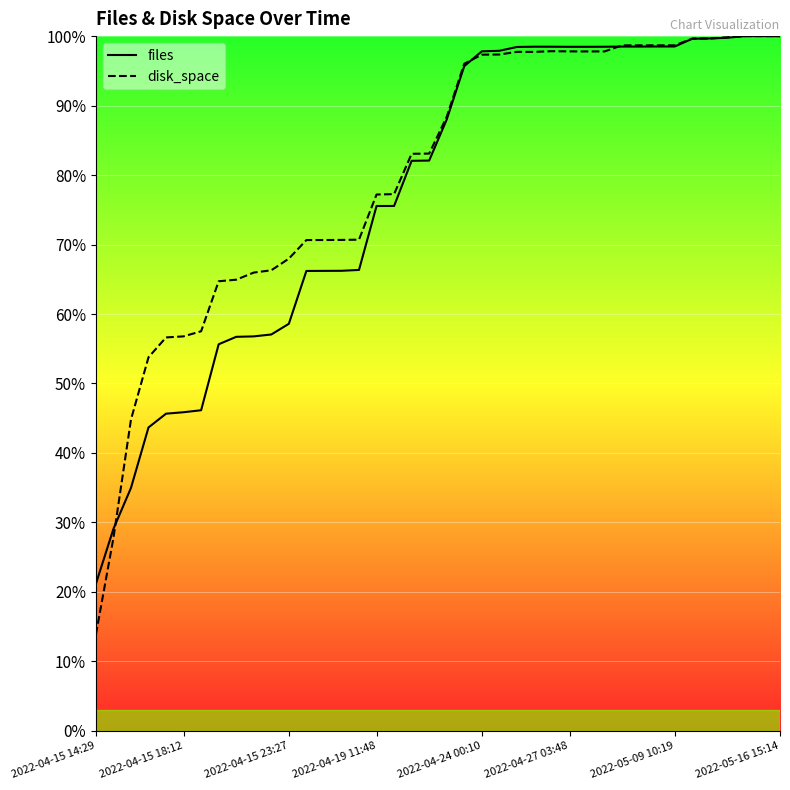

Reading left to right, extract all data points from this chart.

files: 0.2	0.3	0.3	0.4	0.5	0.5	0.5	0.6	0.6	0.6	0.6	0.6	0.7	0.7	0.7	0.7	0.8	0.8	0.8	0.8	0.9	1.0	1.0	1.0	1.0	1.0	1.0	1.0	1.0	1.0	1.0	1.0	1.0	1.0	1.0	1.0	1.0	1.0	1.0	1.0
disk_space: 0.1	0.3	0.4	0.5	0.6	0.6	0.6	0.6	0.6	0.7	0.7	0.7	0.7	0.7	0.7	0.7	0.8	0.8	0.8	0.8	0.9	1.0	1.0	1.0	1.0	1.0	1.0	1.0	1.0	1.0	1.0	1.0	1.0	1.0	1.0	1.0	1.0	1.0	1.0	1.0